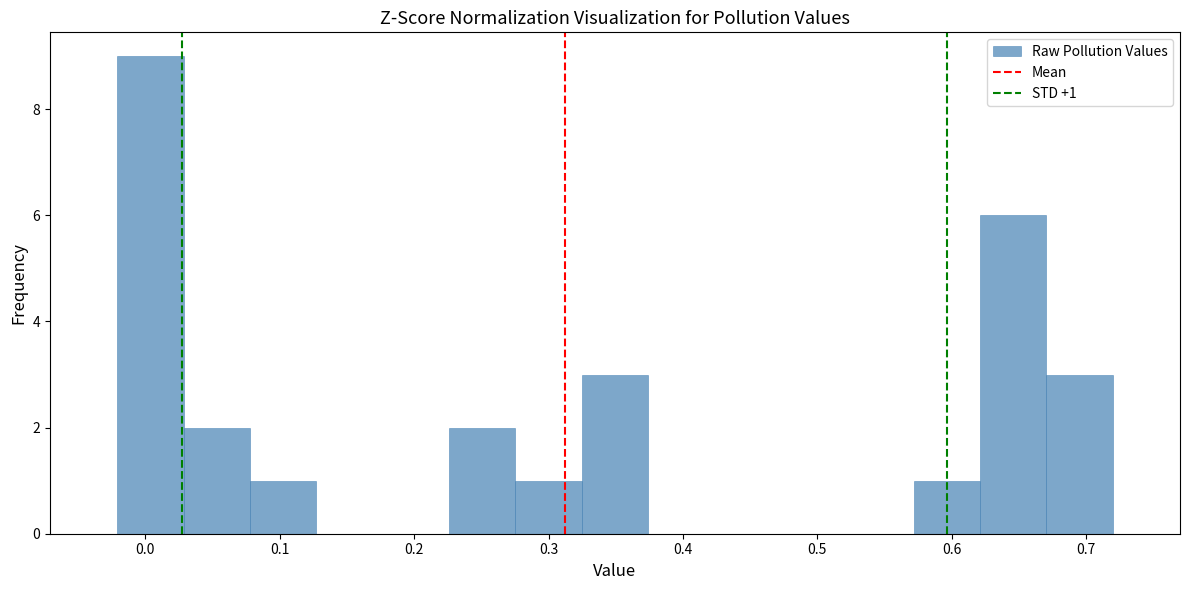

Which range on the x-axis has the tallest bar?

-0.02 to 0.03